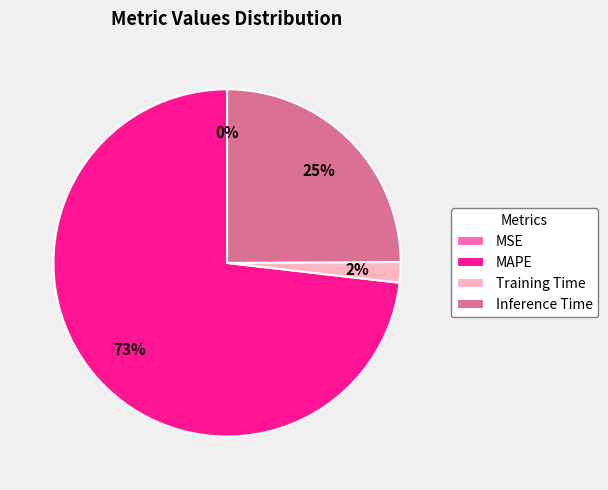

To the nearest percent, what is the average slice percentage?

25%